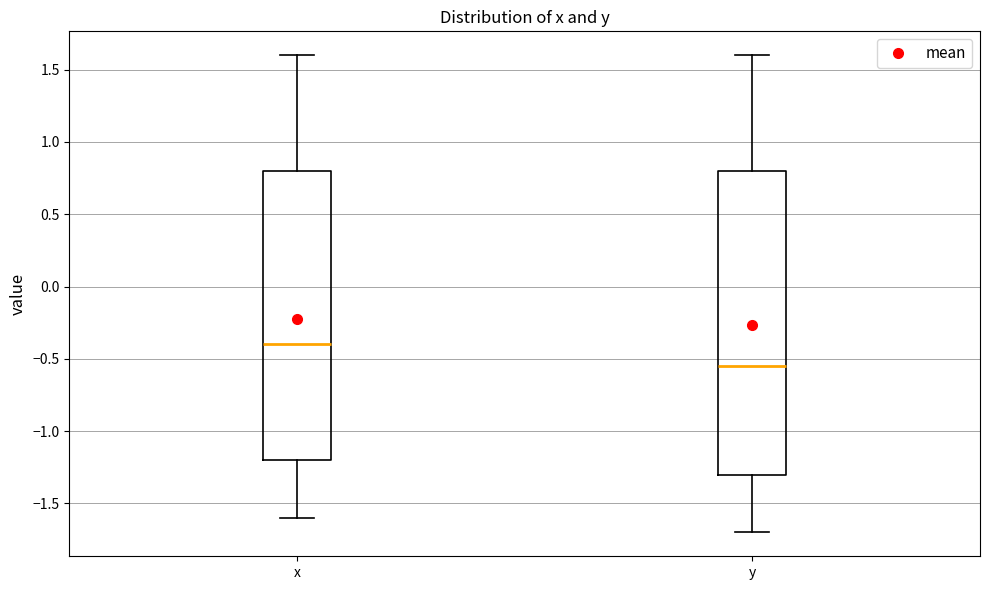

Which box's median line is the lowest?

y